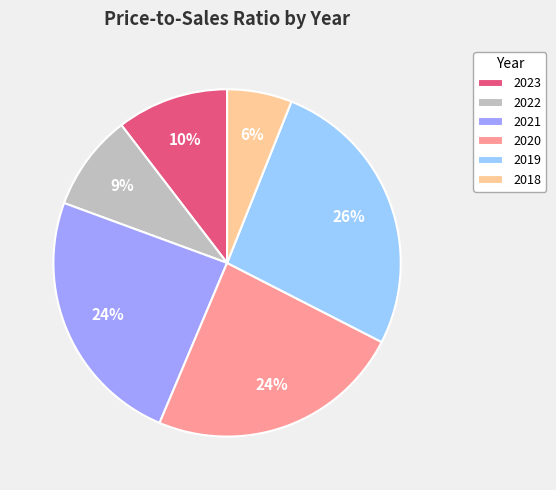

Does 2022 account for over 50% of the chart?

No